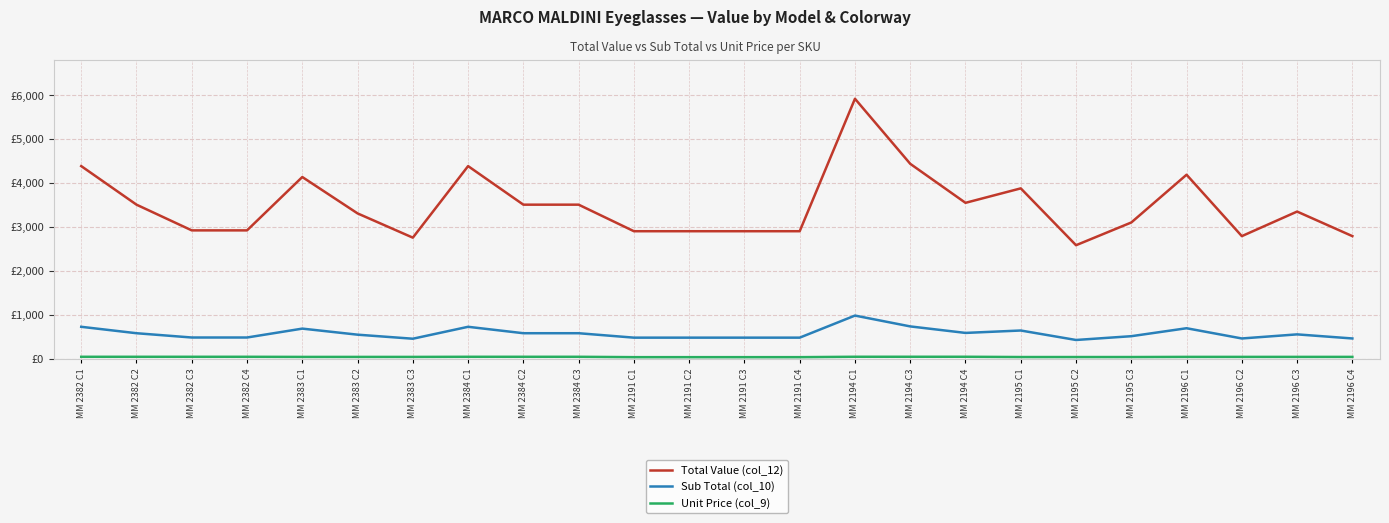

Reading right to left, what are all the values shown in this chart?

Total Value (col_12): 2794.2	3353.0	2794.2	4191.3	3104.6	2587.2	3880.8	3551.8	4439.7	5919.6	2905.9	2905.9	2905.9	2905.9	3510.0	3510.0	4387.5	2759.4	3311.3	4139.1	2925.0	2925.0	3510.0	4387.5
Sub Total (col_10): 465.7	558.8	465.7	698.5	517.4	431.2	646.8	592.0	740.0	986.6	484.3	484.3	484.3	484.3	585.0	585.0	731.2	459.9	551.9	689.9	487.5	487.5	585.0	731.2
Unit Price (col_9): 46.6	46.6	46.6	46.6	43.1	43.1	43.1	49.3	49.3	49.3	40.4	40.4	40.4	40.4	48.8	48.8	48.8	46.0	46.0	46.0	48.8	48.8	48.8	48.8